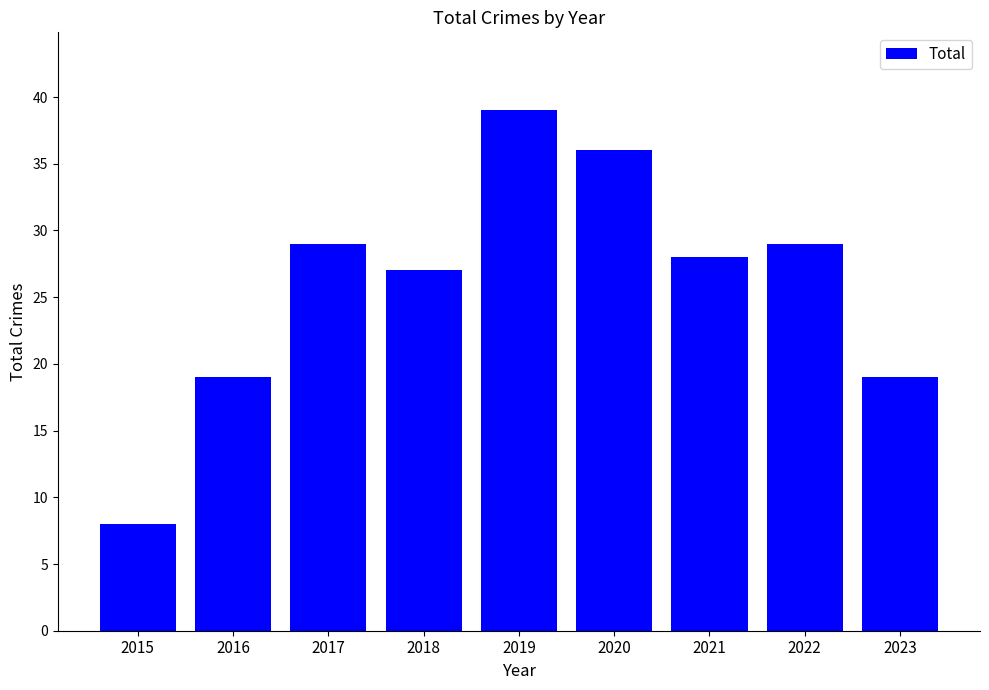

What is the change in value from 2019 to 2022?

-10